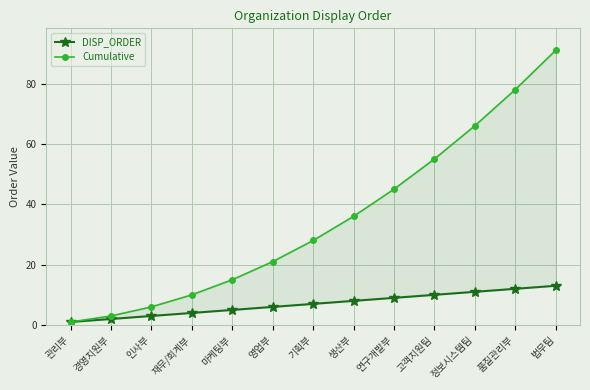

At 재무/회계부, list the series in order from largest to smallest.

Cumulative, DISP_ORDER